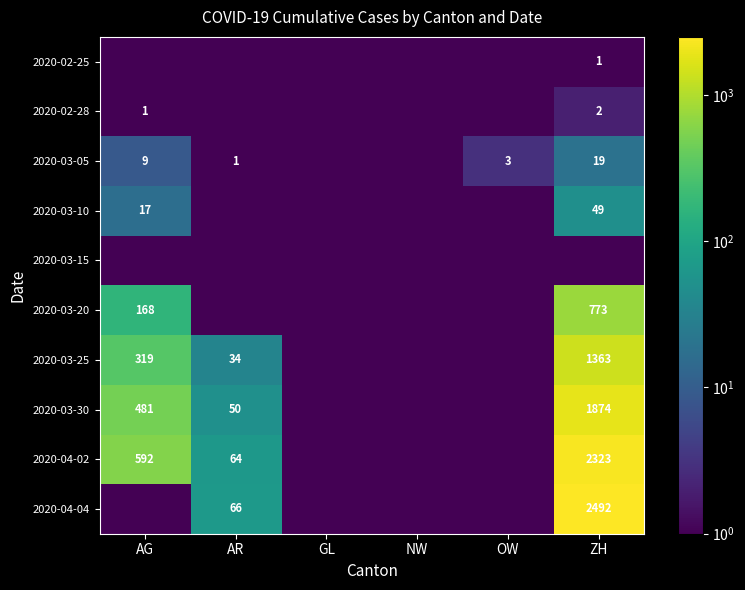

The 2020-03-25 series shows 1363.0 at ZH. True or false?

True